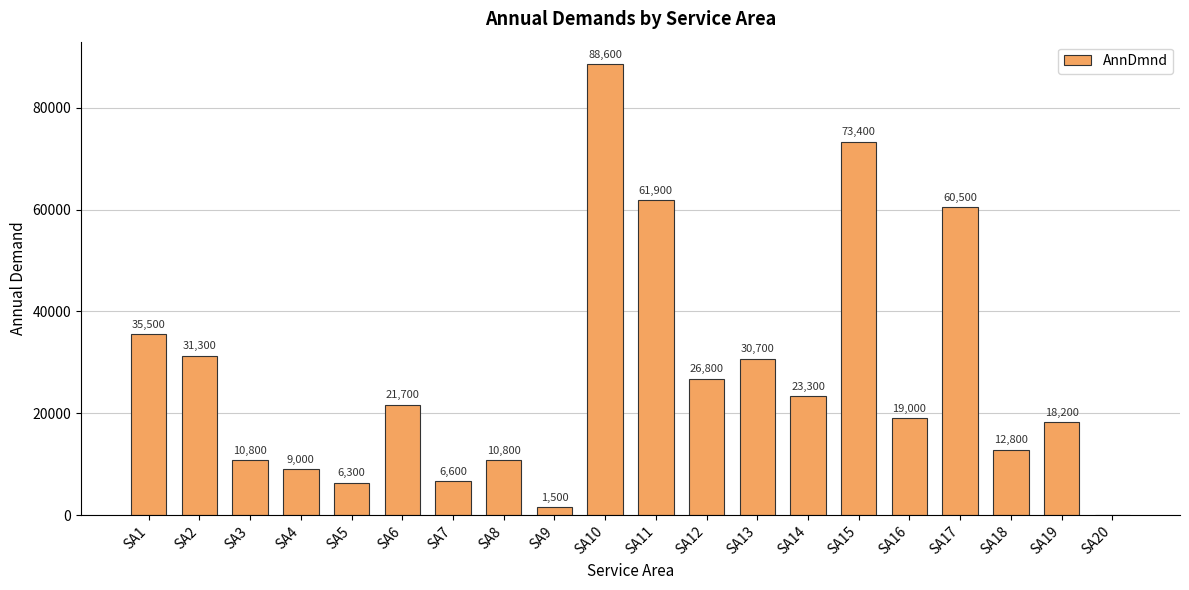

What is the sum of all values?

548700